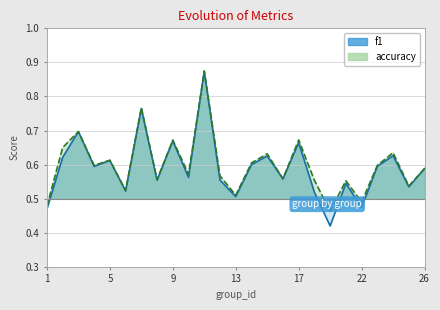

The value of f1 at 26 is 0.6. True or false?

True